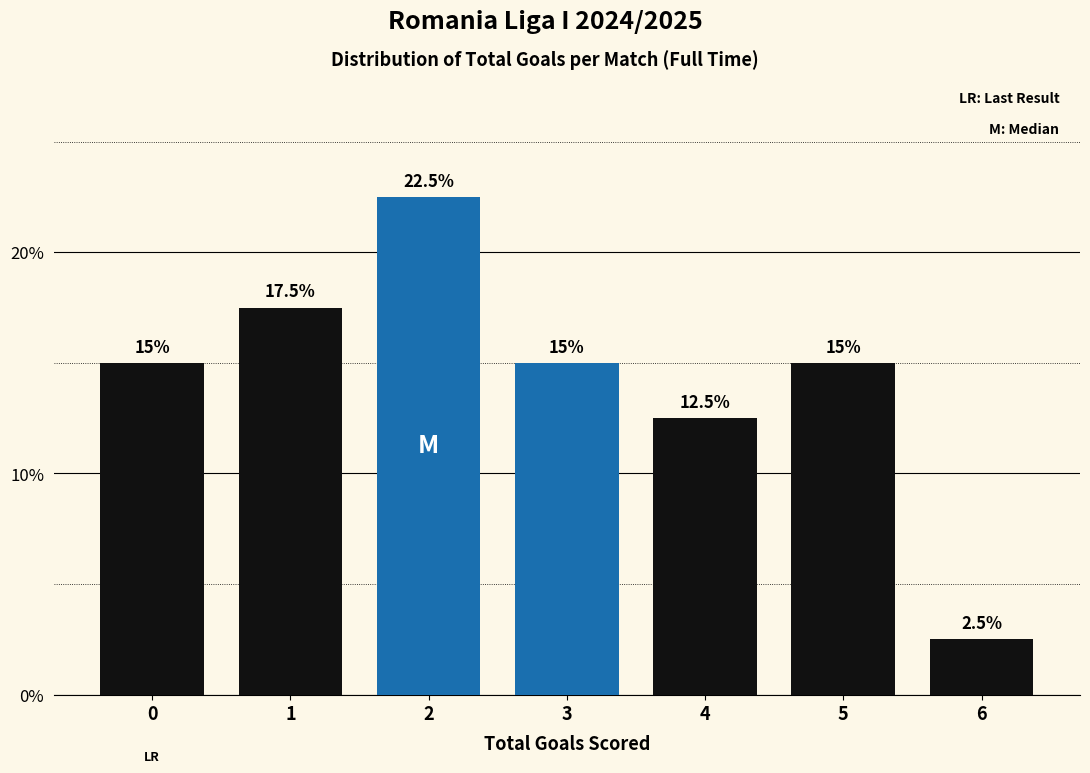

Reading left to right, extract all data points from this chart.

0=15.0	1=17.5	2=22.5	3=15.0	4=12.5	5=15.0	6=2.5